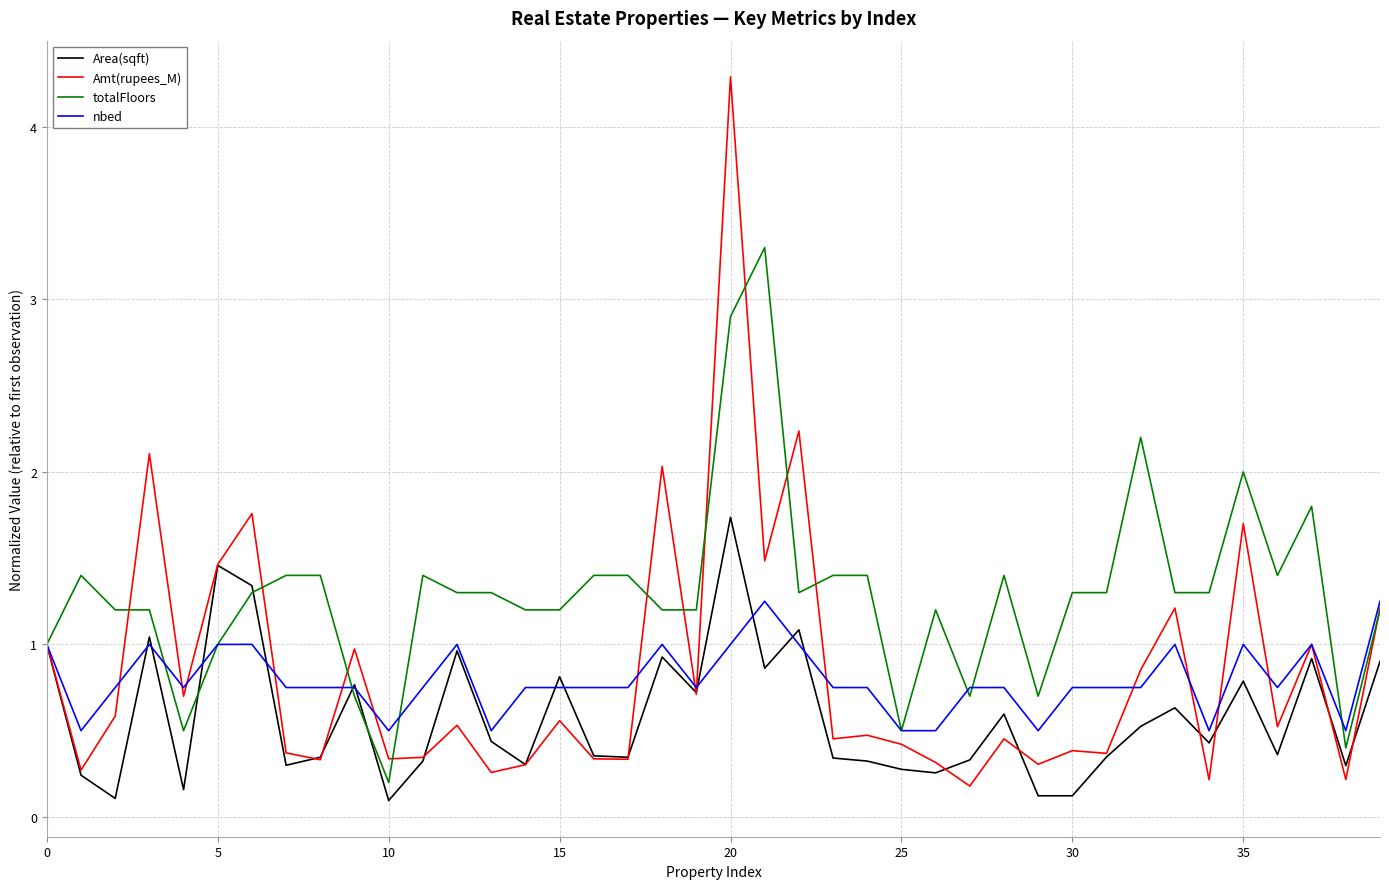

Which series has the largest total across all categories?

totalFloors